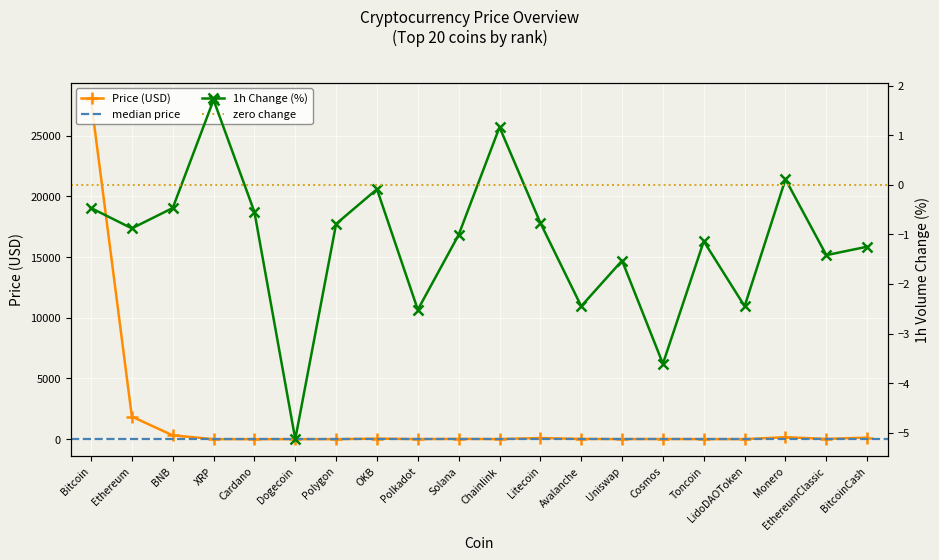

How many data points does each series have?

20